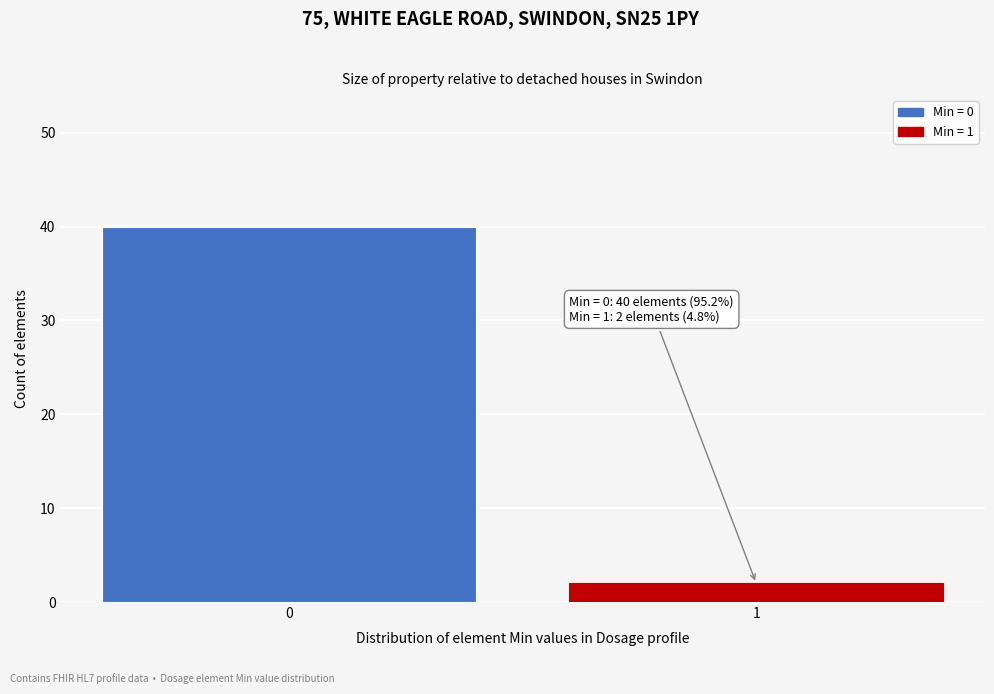

Reading right to left, what are all the values shown in this chart?

1=2	0=40